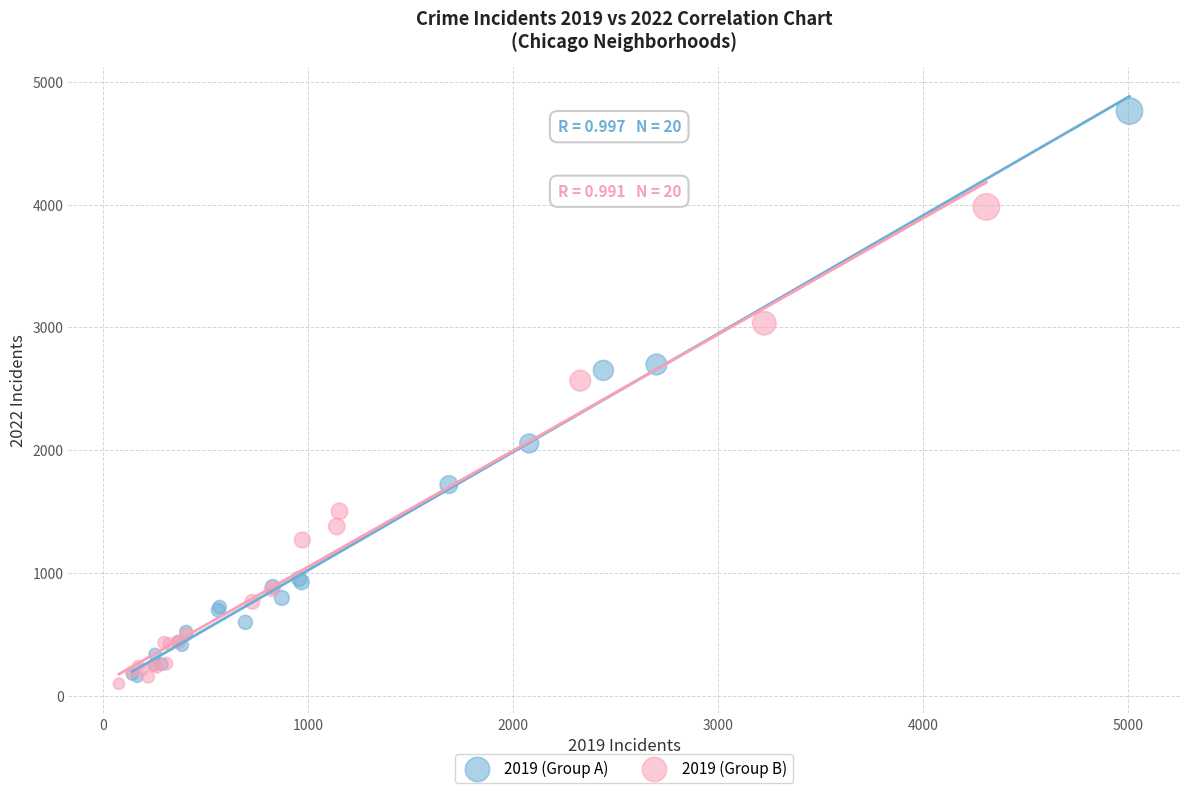

Which series has the widest spread of Y values?

2019 (Group A)